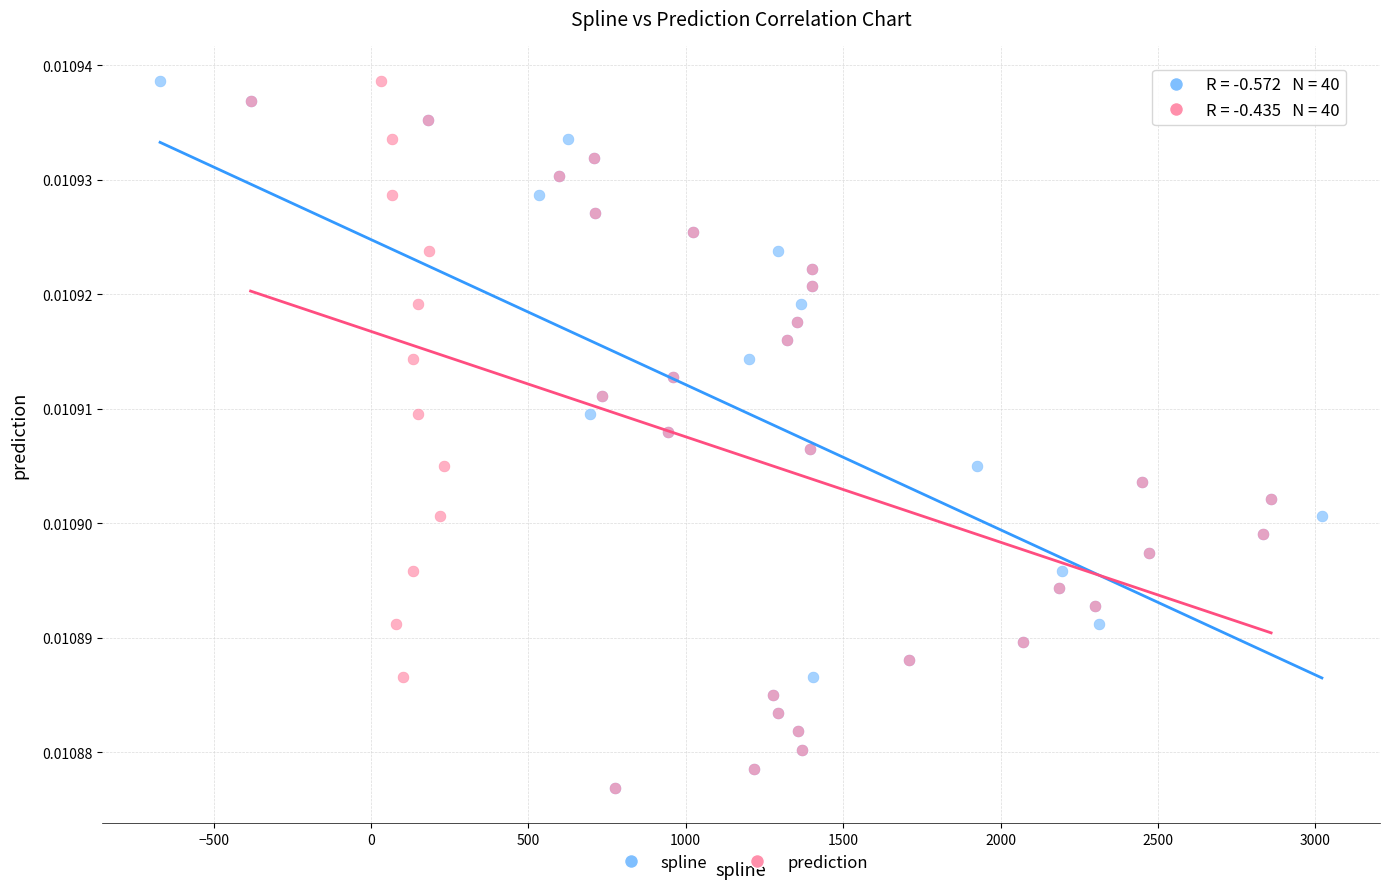

What are all the series names shown in the legend?

spline, prediction